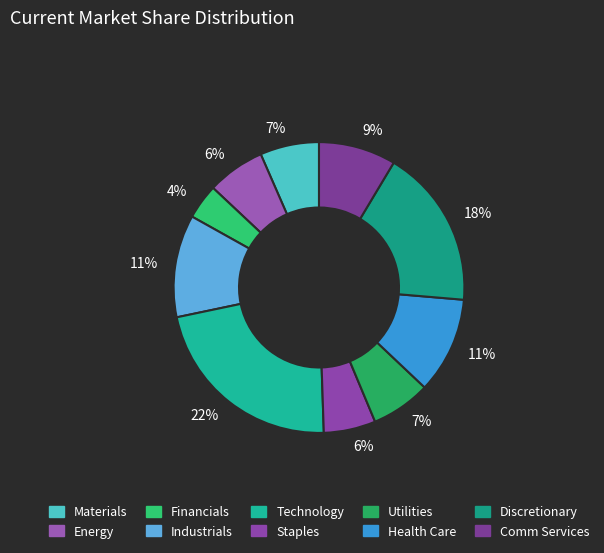

Does Industrials represent more than half of the total?

No